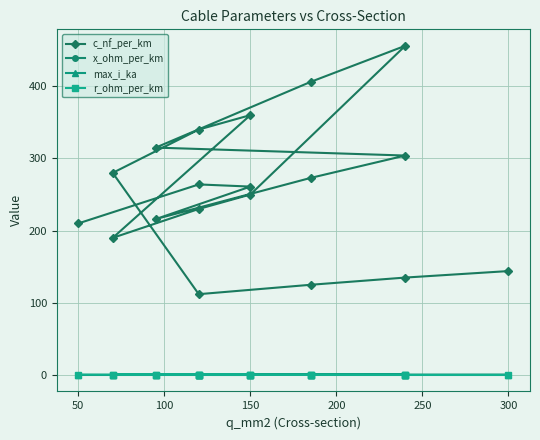

How many series are shown in this chart?

4